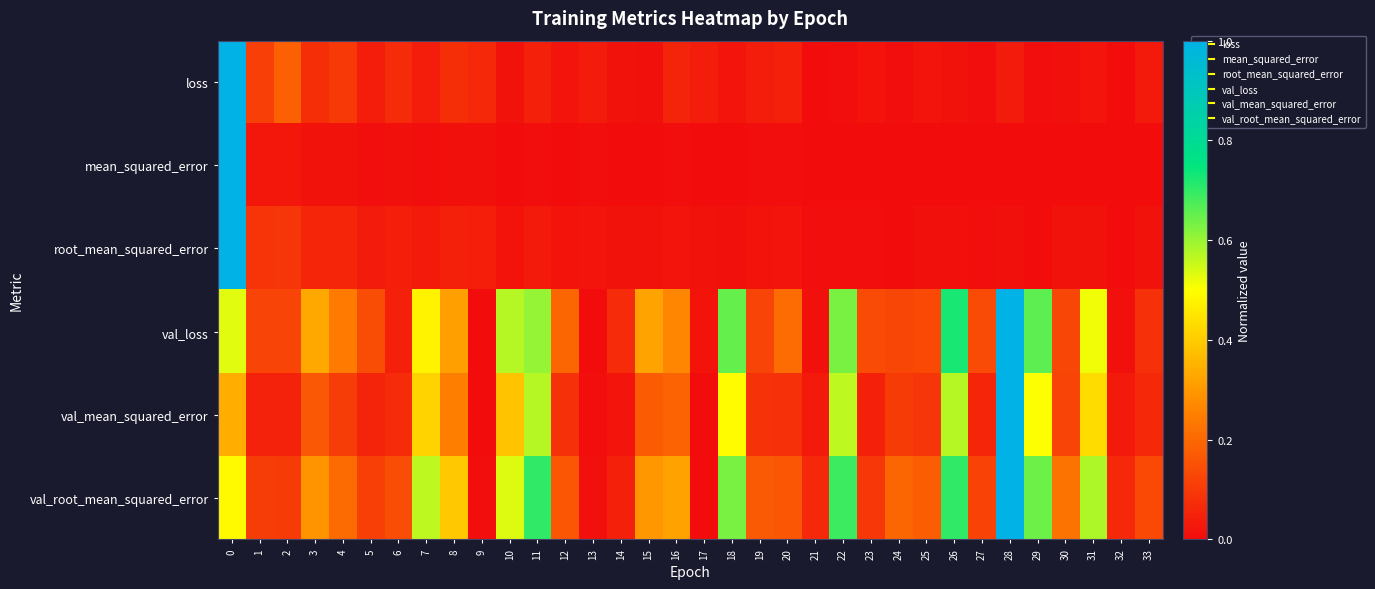

Reading left to right, extract all data points from this chart.

loss: 0=1.0	1=0.1	2=0.2	3=0.1	4=0.1	5=0.0	6=0.1	7=0.0	8=0.1	9=0.1	10=0.0	11=0.0	12=0.0	13=0.0	14=0.0	15=0.0	16=0.1	17=0.0	18=0.0	19=0.0	20=0.0	21=0.0	22=0.0	23=0.0	24=0.0	25=0.0	26=0.0	27=0.0	28=0.0	29=0.0	30=0.0	31=0.0	32=0.0	33=0.0
mean_squared_error: 0=1.0	1=0.0	2=0.0	3=0.0	4=0.0	5=0.0	6=0.0	7=0.0	8=0.0	9=0.0	10=0.0	11=0.0	12=0.0	13=0.0	14=0.0	15=0.0	16=0.0	17=0.0	18=0.0	19=0.0	20=0.0	21=0.0	22=0.0	23=0.0	24=0.0	25=0.0	26=0.0	27=0.0	28=0.0	29=0.0	30=0.0	31=0.0	32=0.0	33=0.0
root_mean_squared_error: 0=1.0	1=0.1	2=0.1	3=0.1	4=0.1	5=0.0	6=0.0	7=0.0	8=0.0	9=0.0	10=0.0	11=0.0	12=0.0	13=0.0	14=0.0	15=0.0	16=0.0	17=0.0	18=0.0	19=0.0	20=0.0	21=0.0	22=0.0	23=0.0	24=0.0	25=0.0	26=0.0	27=0.0	28=0.0	29=0.0	30=0.0	31=0.0	32=0.0	33=0.0
val_loss: 0=0.5	1=0.1	2=0.1	3=0.3	4=0.2	5=0.1	6=0.0	7=0.5	8=0.3	9=0.0	10=0.6	11=0.6	12=0.2	13=0.0	14=0.1	15=0.3	16=0.3	17=0.0	18=0.6	19=0.1	20=0.2	21=0.0	22=0.6	23=0.1	24=0.1	25=0.1	26=0.7	27=0.1	28=1.0	29=0.7	30=0.1	31=0.5	32=0.0	33=0.1
val_mean_squared_error: 0=0.3	1=0.0	2=0.0	3=0.2	4=0.1	5=0.1	6=0.1	7=0.4	8=0.2	9=0.0	10=0.4	11=0.6	12=0.1	13=0.0	14=0.0	15=0.2	16=0.2	17=0.0	18=0.5	19=0.1	20=0.1	21=0.0	22=0.6	23=0.0	24=0.1	25=0.1	26=0.6	27=0.1	28=1.0	29=0.5	30=0.1	31=0.4	32=0.0	33=0.1
val_root_mean_squared_error: 0=0.5	1=0.1	2=0.1	3=0.3	4=0.2	5=0.1	6=0.1	7=0.6	8=0.4	9=0.0	10=0.5	11=0.7	12=0.2	13=0.0	14=0.0	15=0.3	16=0.3	17=0.0	18=0.6	19=0.2	20=0.2	21=0.1	22=0.7	23=0.1	24=0.2	25=0.2	26=0.7	27=0.1	28=1.0	29=0.6	30=0.2	31=0.6	32=0.1	33=0.1